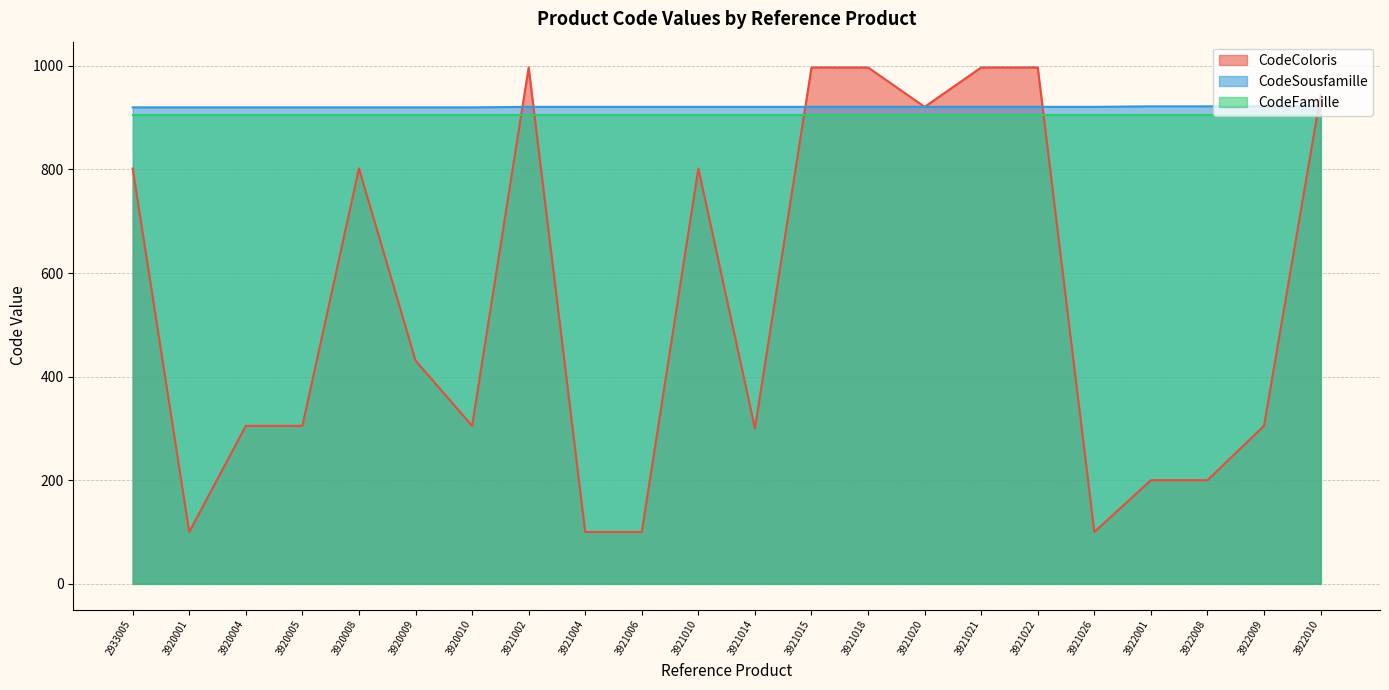

At which category does the chart reach its peak across all series?

3921002